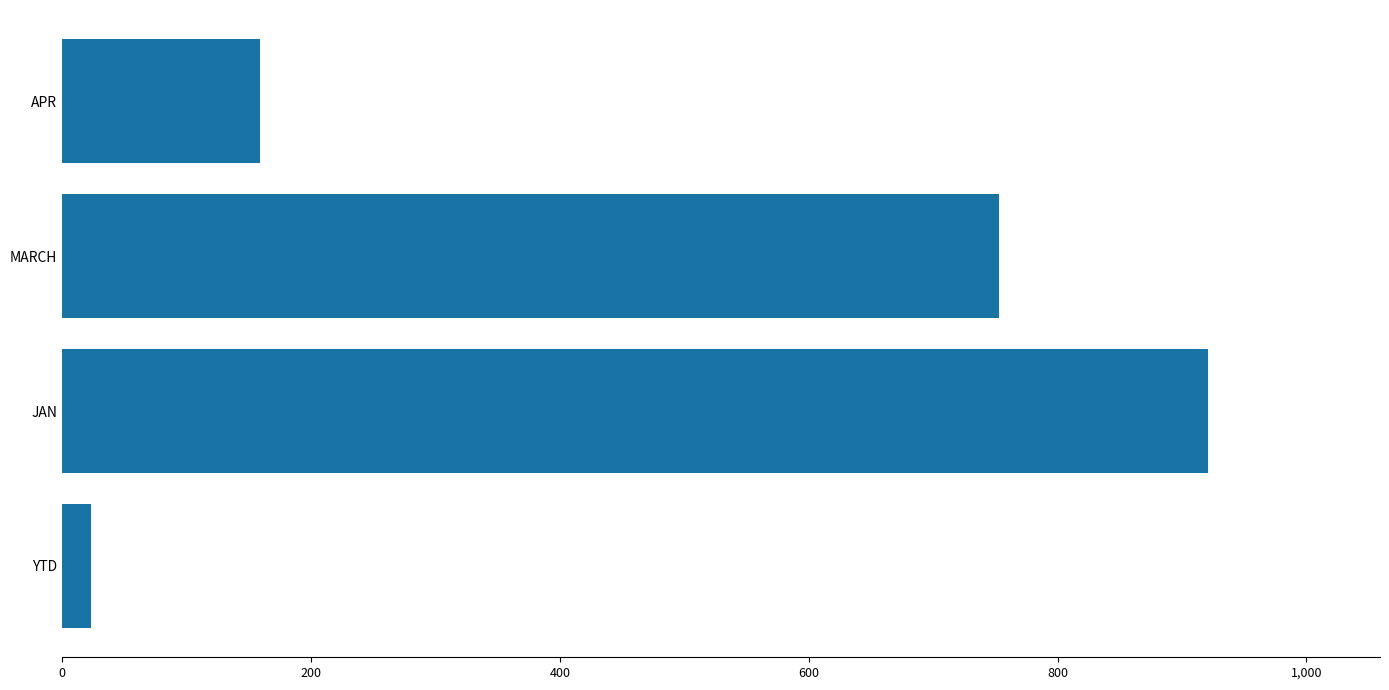

Where is the data nearest to the value 472?

MARCH